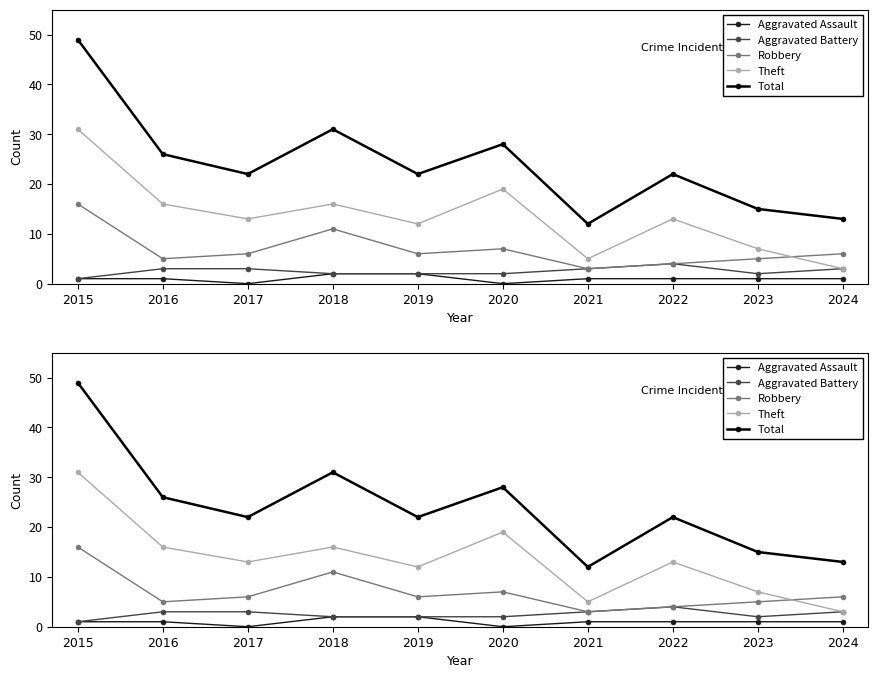

What is the value of the Theft point at the 4th from the left?

16